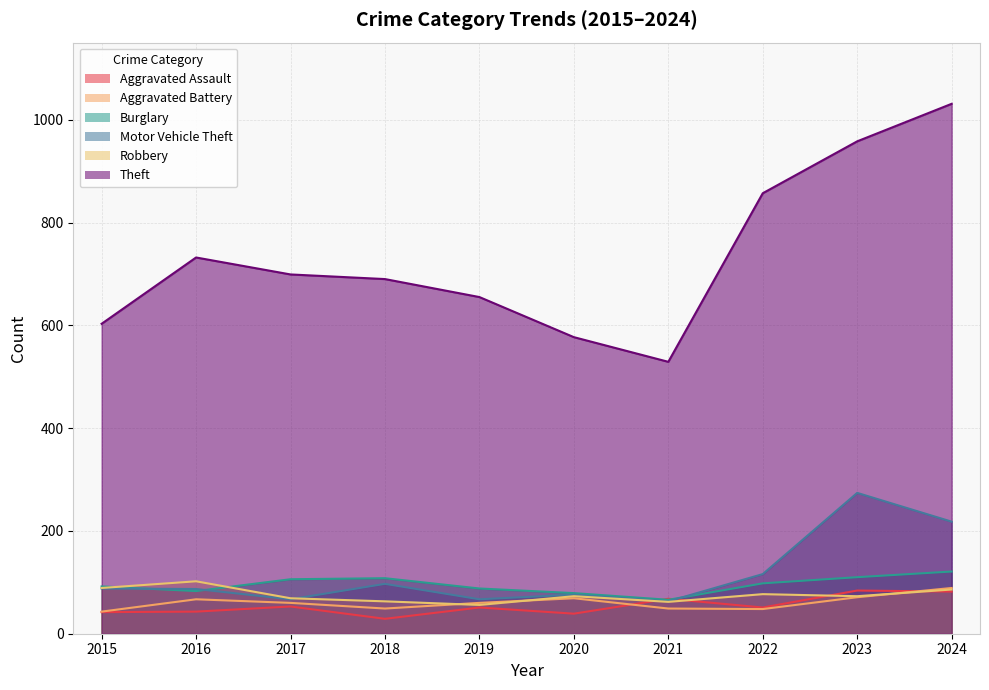

How many interior local peaks does the Burglary series have?

1